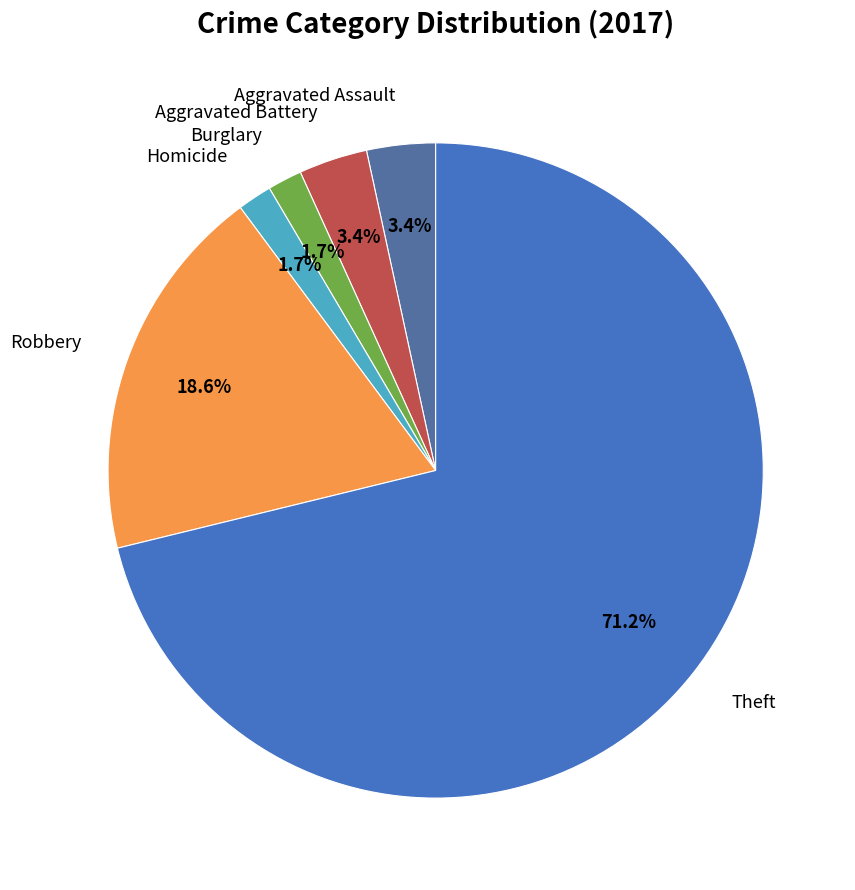

Is there any slice that represents more than half of the pie?

Yes